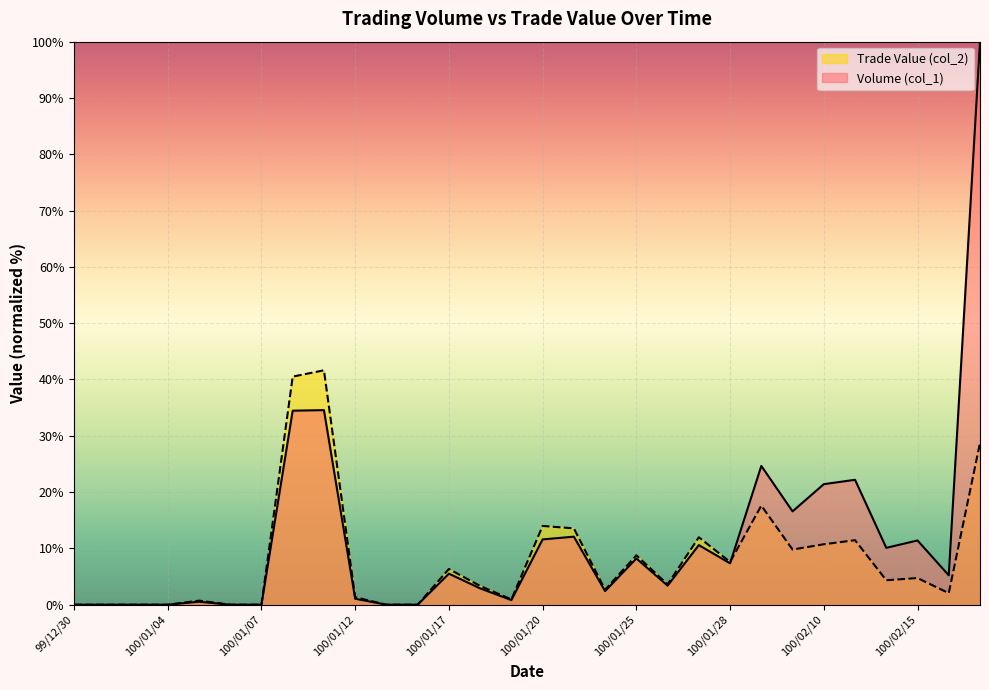

What are all the series names shown in the legend?

Trade Value (col_2), Volume (col_1)